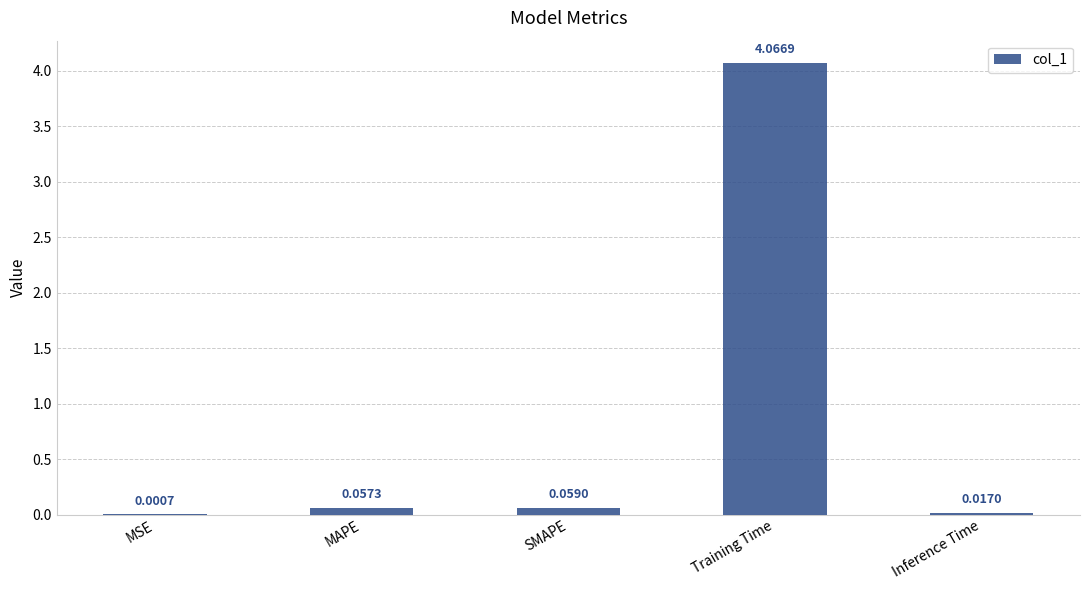

Between MSE and Inference Time, which is larger?

Inference Time